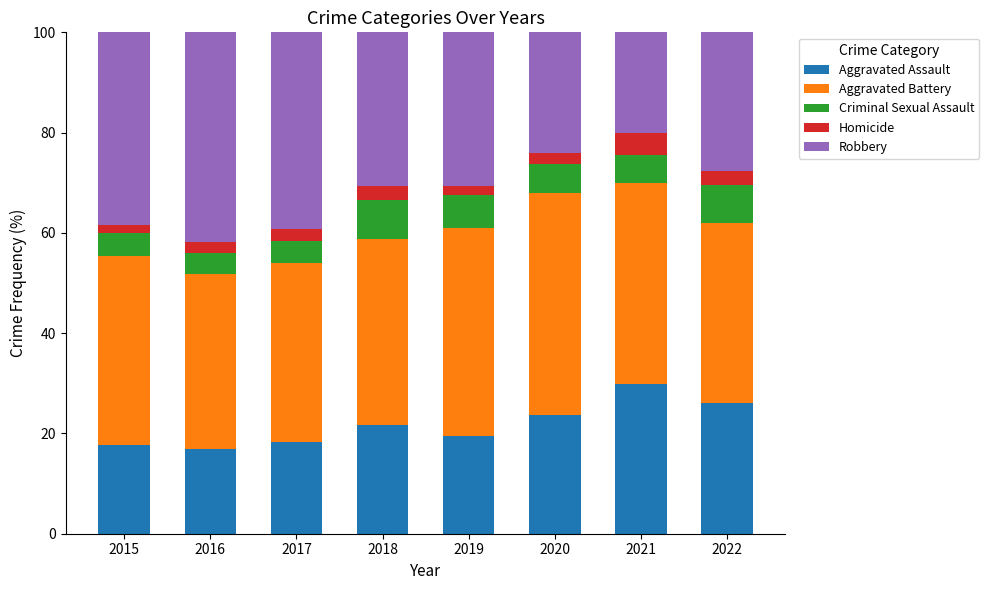

What is the total value across all series at 2020?

100.0